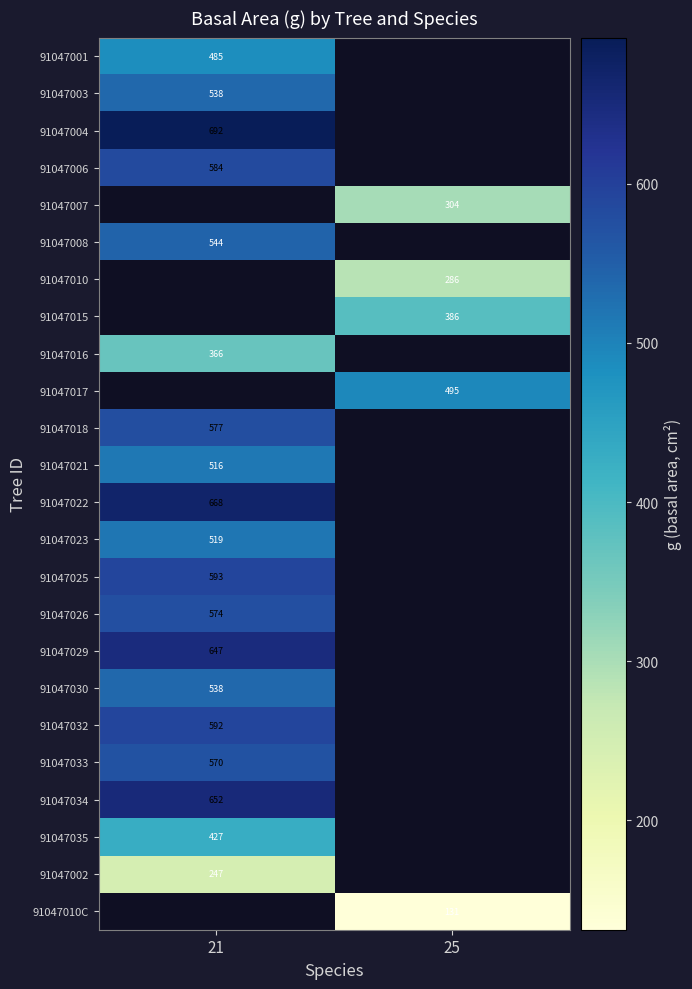

Is it true that 91047018 equals 751.3 at 21?

False